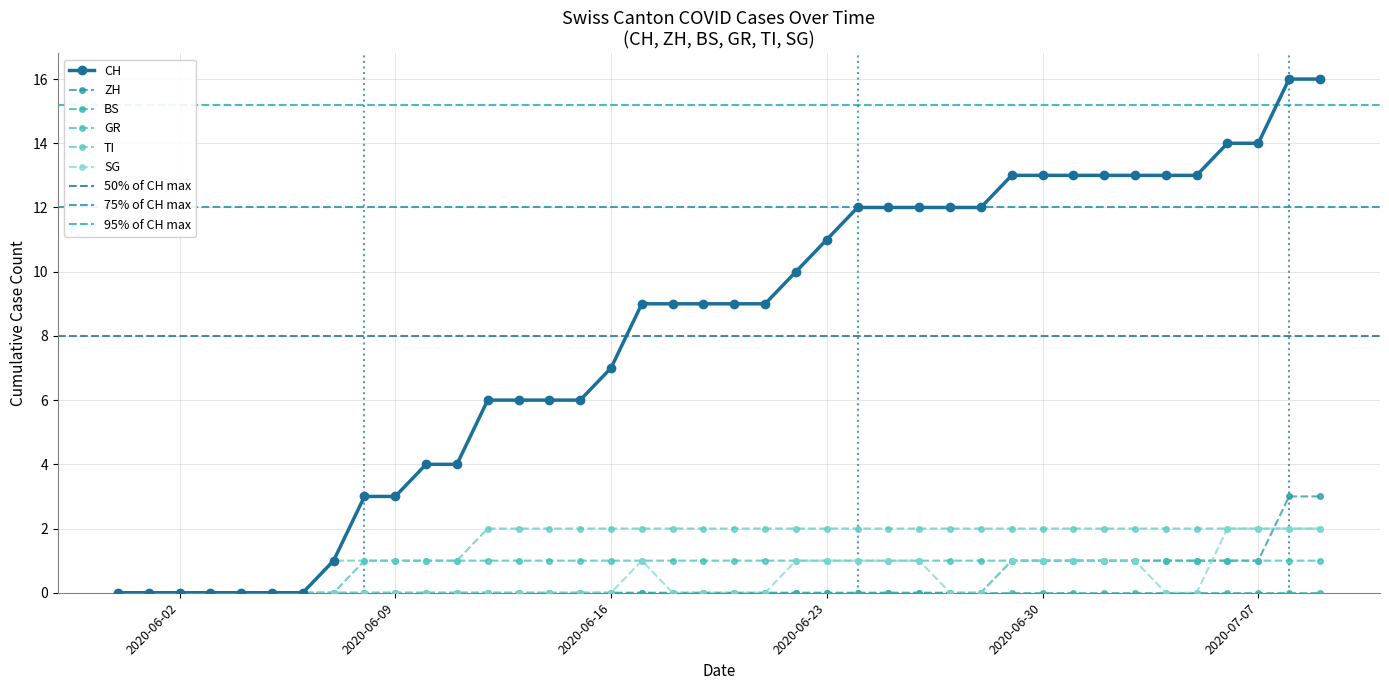

True or false: TI and ZH intersect in this chart.

True